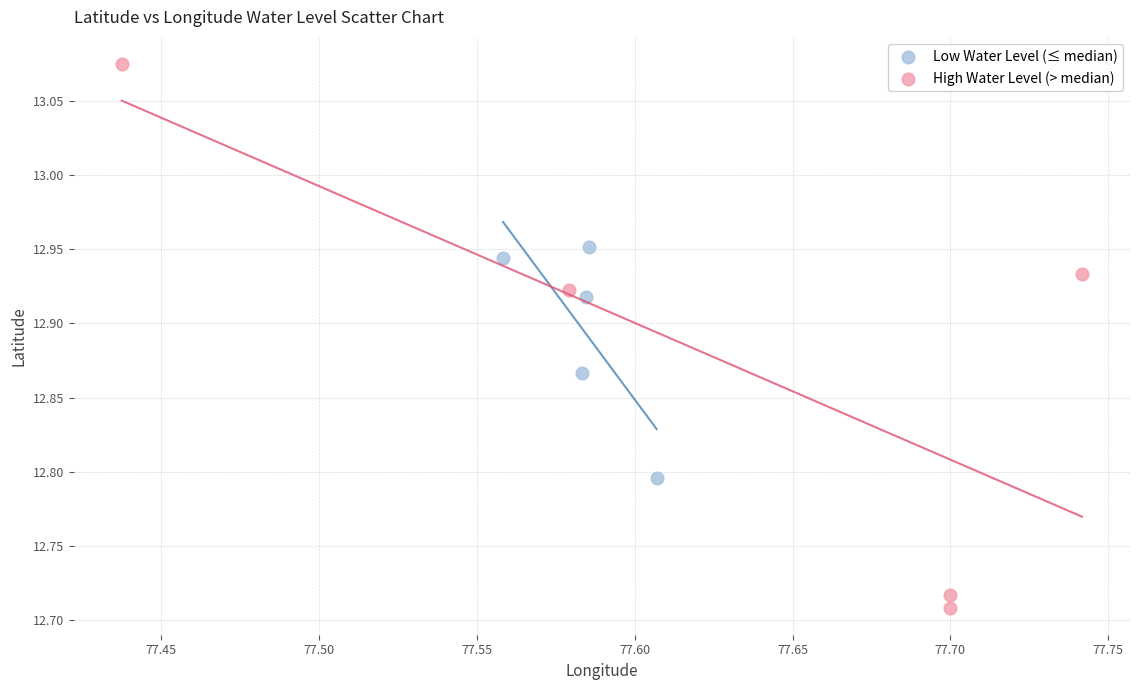

Which series contains the highest Y value?

High Water Level (> median)